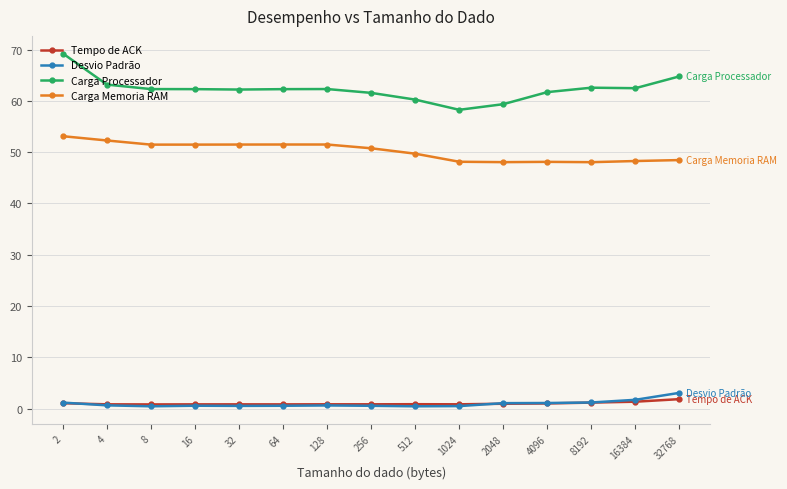

What is the minimum value for Carga Memoria RAM?

48.1